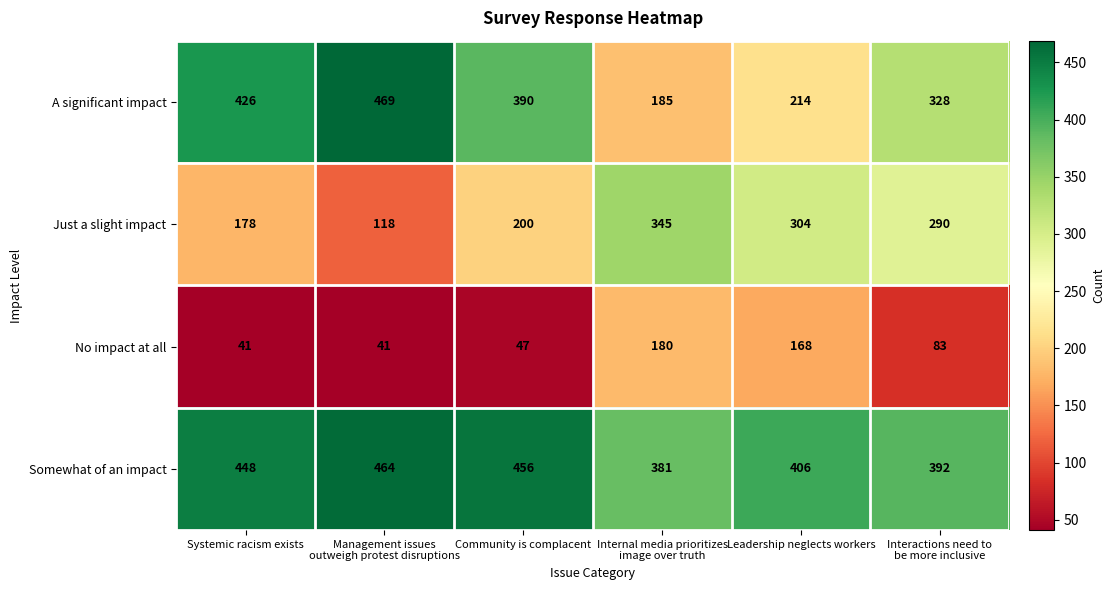

Reading left to right, list all the values displayed in this chart.

A significant impact: 426	469	390	185	214	328
Just a slight impact: 178	118	200	345	304	290
No impact at all: 41	41	47	180	168	83
Somewhat of an impact: 448	464	456	381	406	392